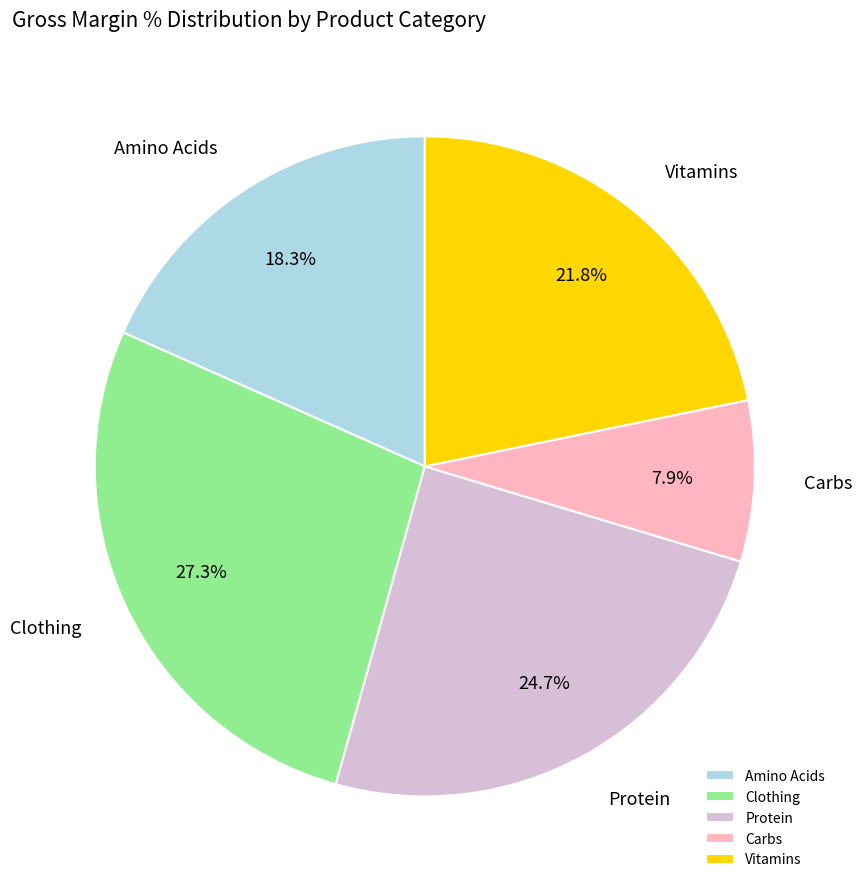

How many segments does this pie chart have?

5